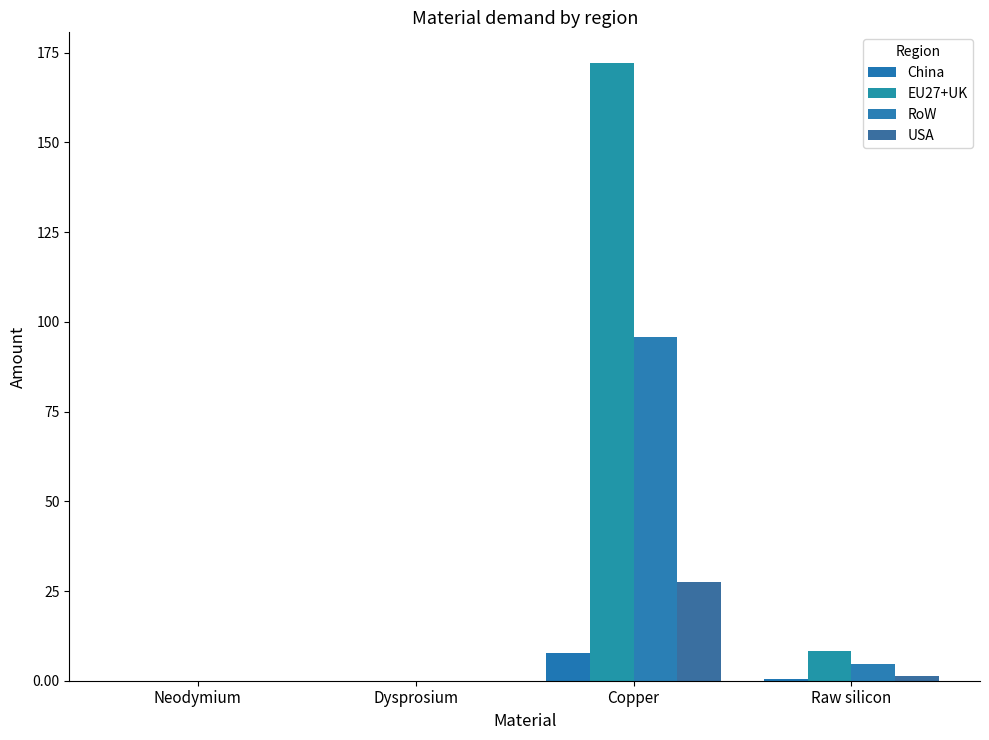

True or false: USA has a value of 18.1 at Neodymium.

False